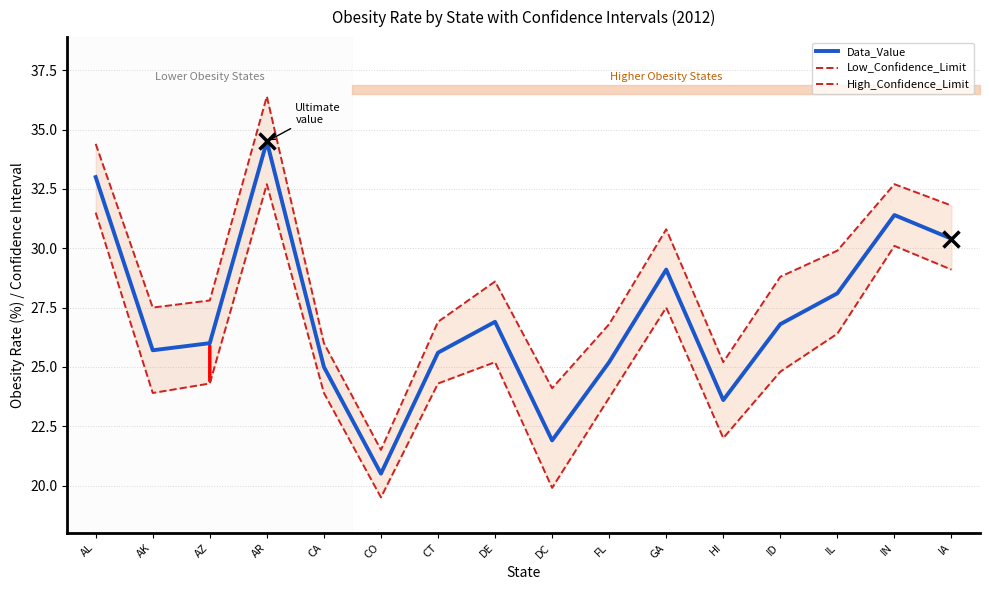

What is the difference between the High_Confidence_Limit values at CO and GA?

9.3